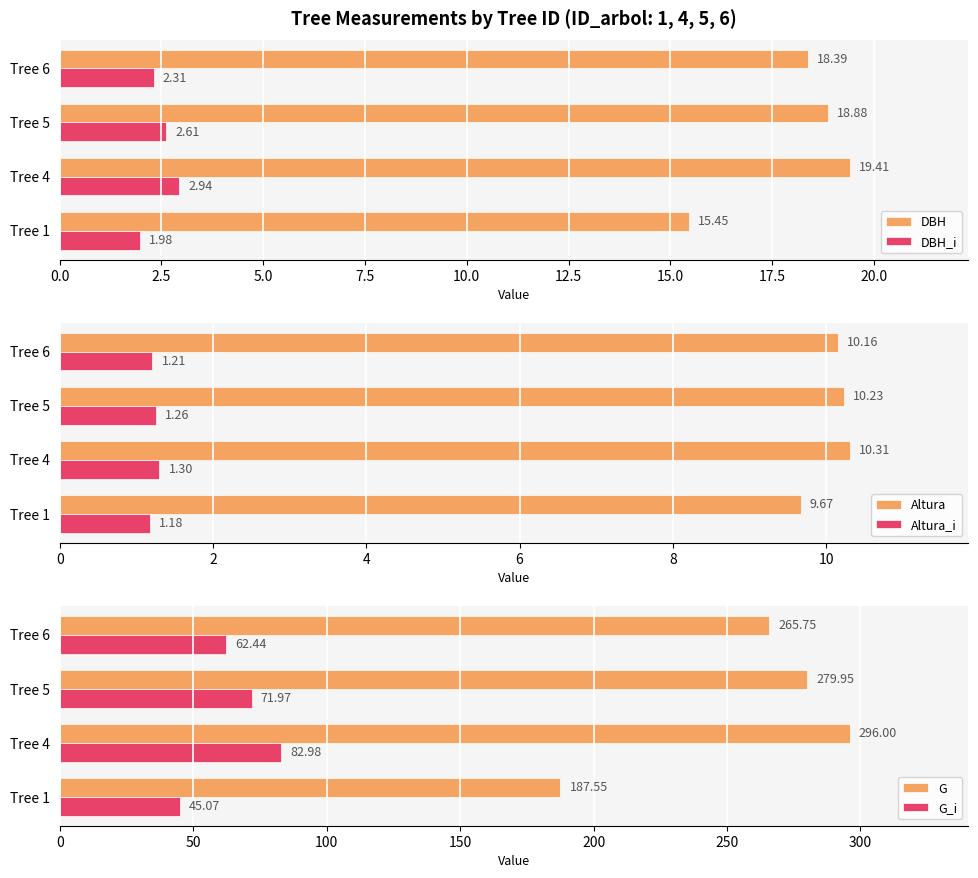

Is the value of DBH_i at Tree 1 greater than the value of DBH at Tree 5?

No